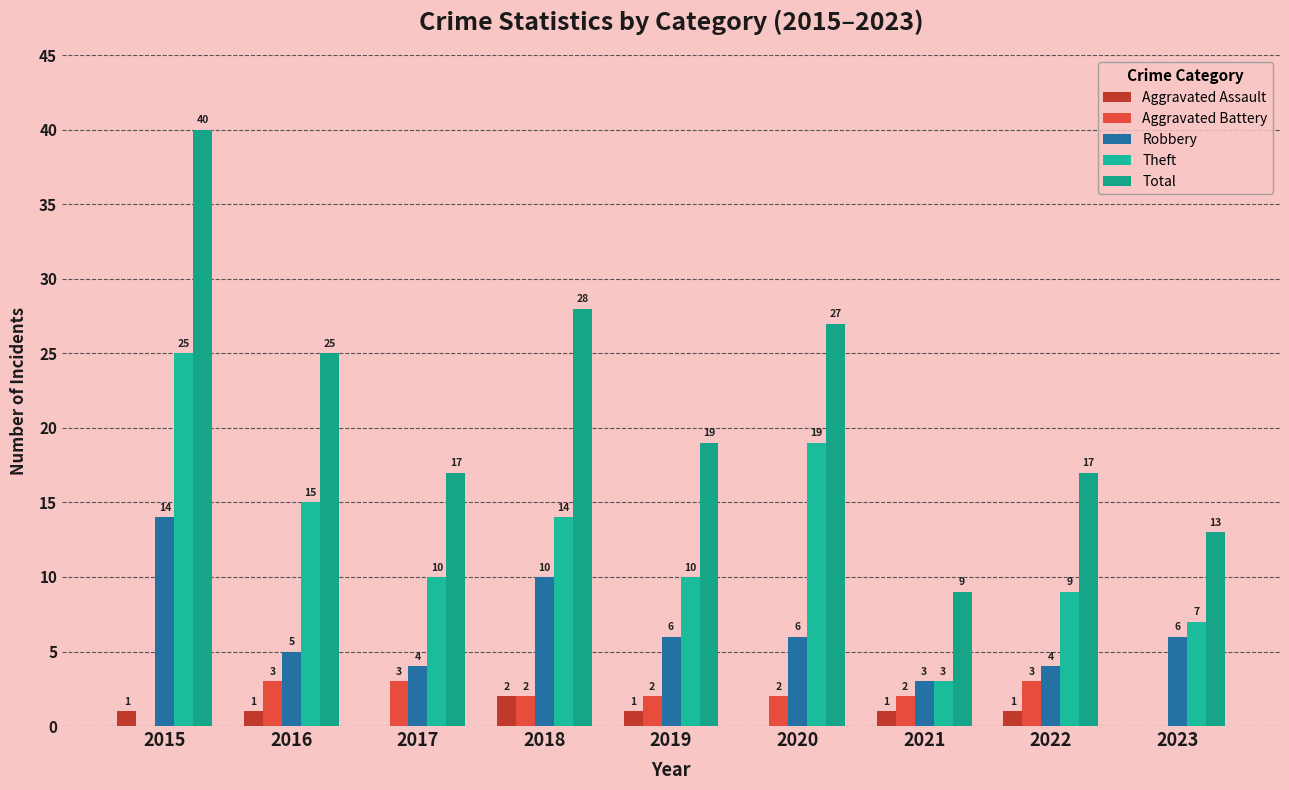

How many series are shown in this chart?

5